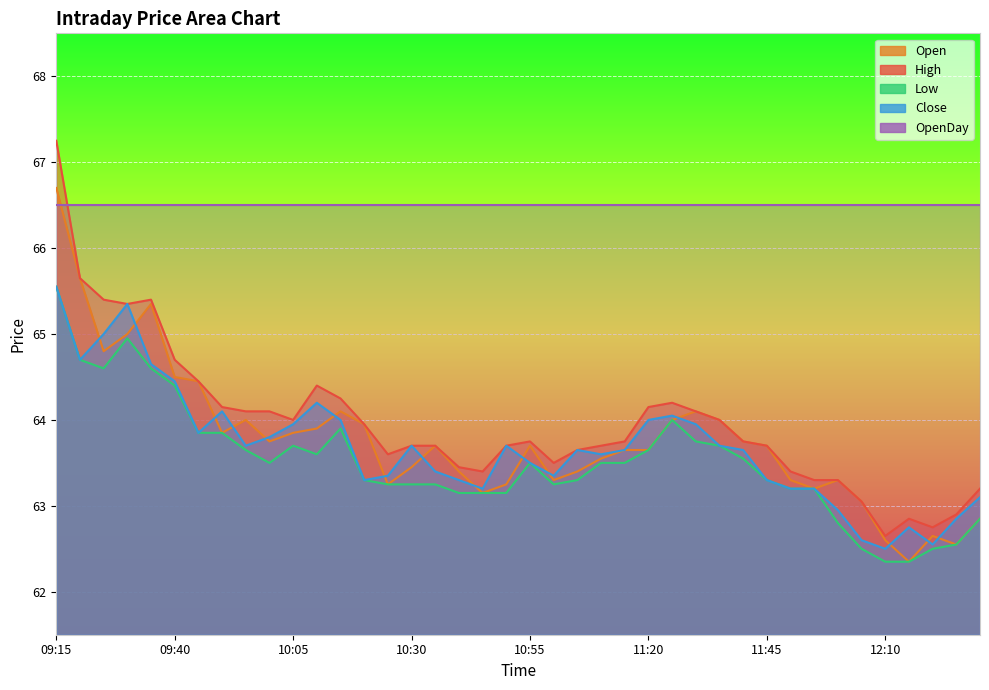

What is the total value across all series at 09:20?

260.7